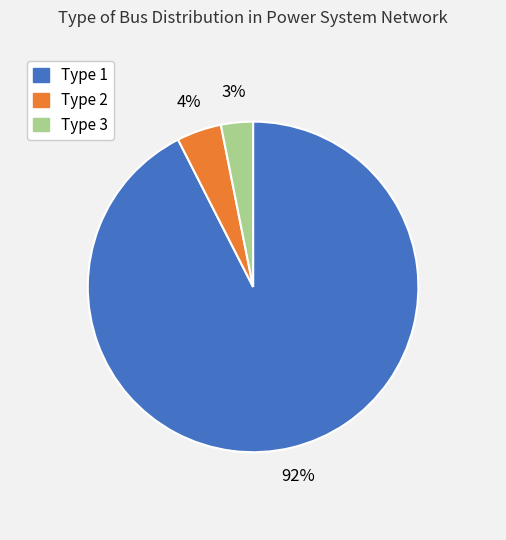

To the nearest percent, what is the average slice percentage?

33%